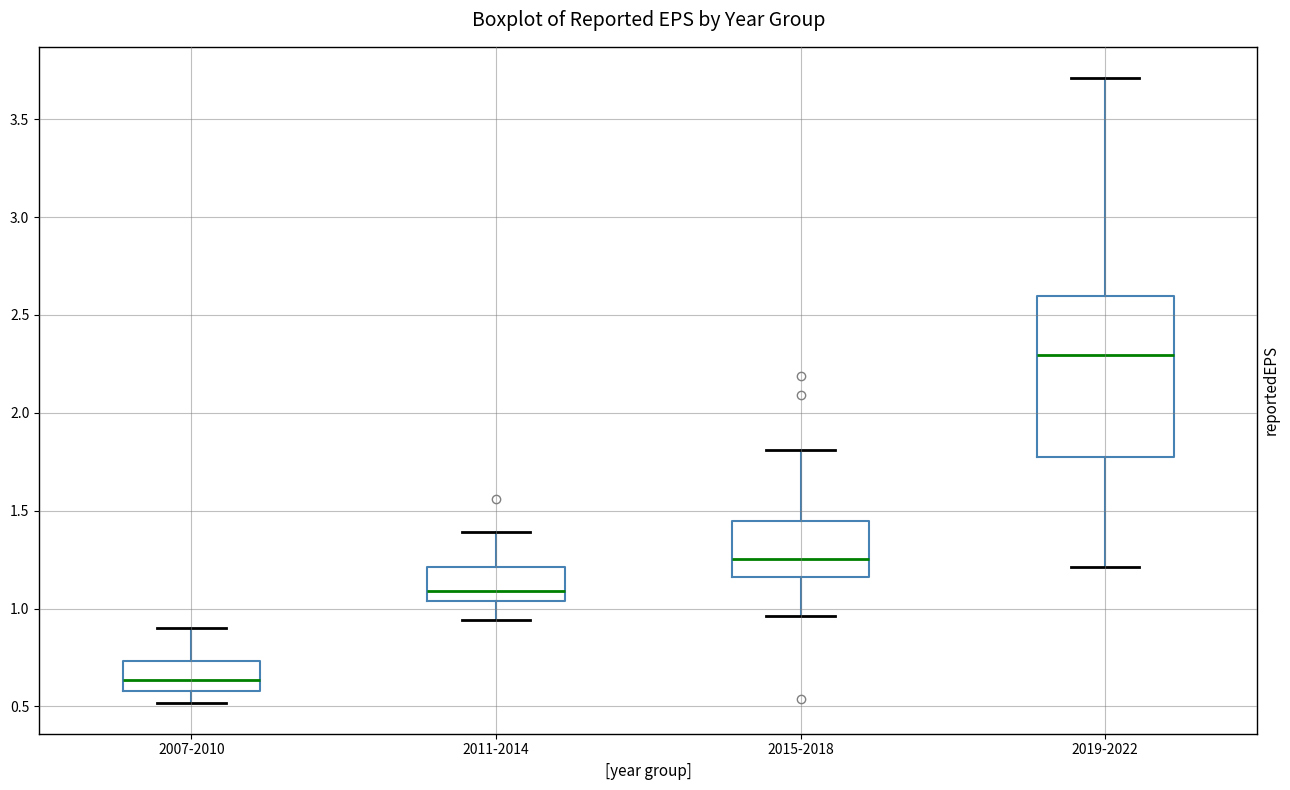

Reading left to right, transcribe this box plot: for each box, give where its median line is, the range the box spans, and where its two whiskers end, as read against the y-axis. The values are not printed on the chart, so give them approximately, as read against the axis.

2007-2010: median 0.65, box 0.60 to 0.75, whiskers 0.50 to 0.90
2011-2014: median 1.10, box 1.05 to 1.20, whiskers 0.95 to 1.40
2015-2018: median 1.25, box 1.15 to 1.45, whiskers 0.95 to 1.80
2019-2022: median 2.30, box 1.75 to 2.60, whiskers 1.20 to 3.70